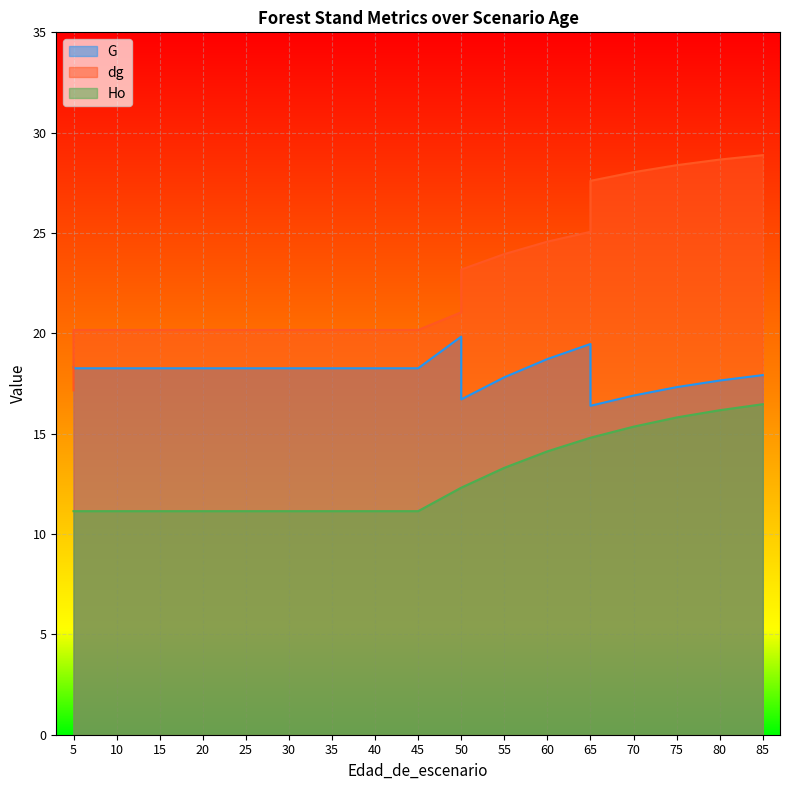

The dg series shows 20.2 at 30. True or false?

True